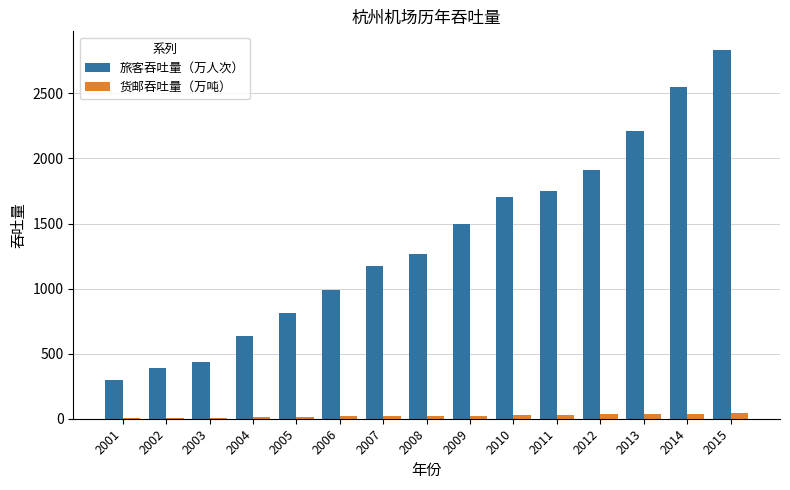

What is the sum of all 旅客吞吐量（万人次） values?

20460.1